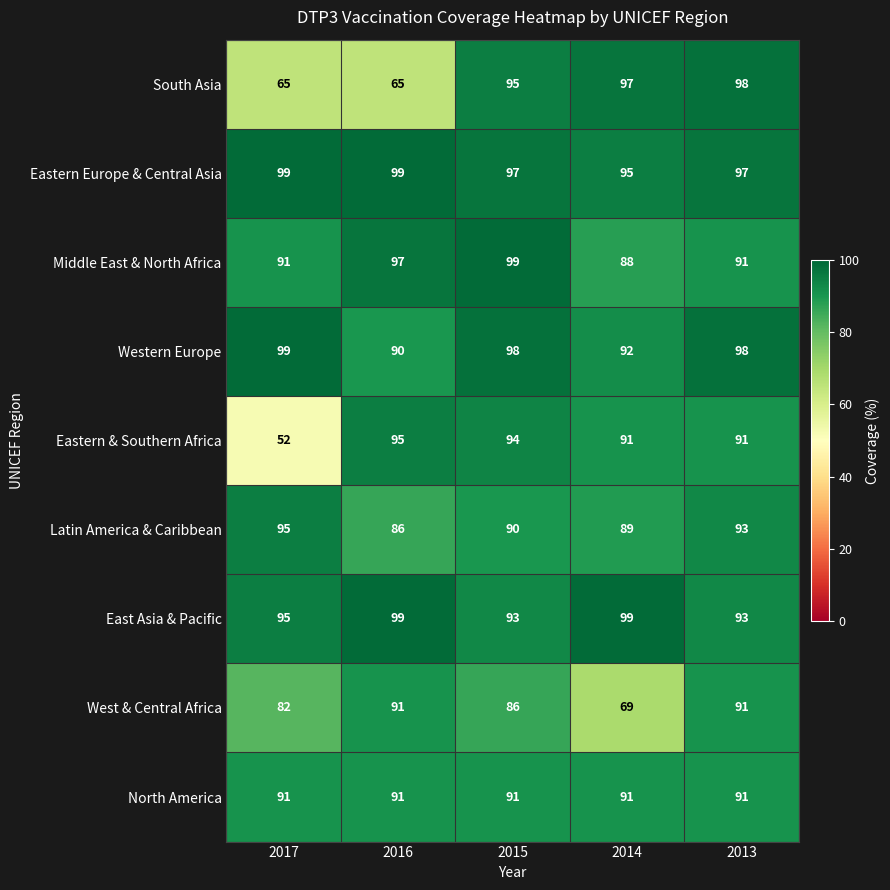

What is the total value across all series at 2014?

811